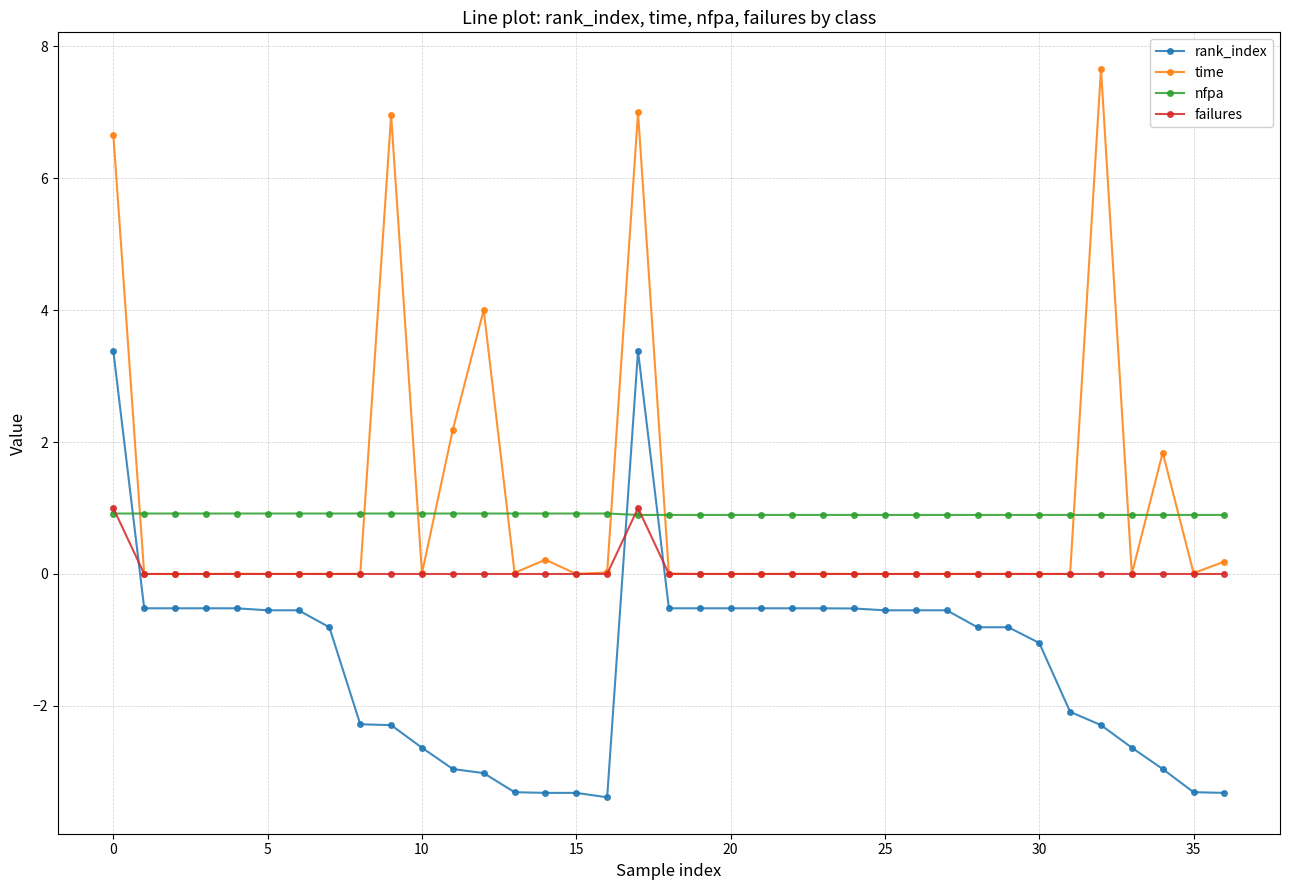

Which series has the widest spread of values?

time